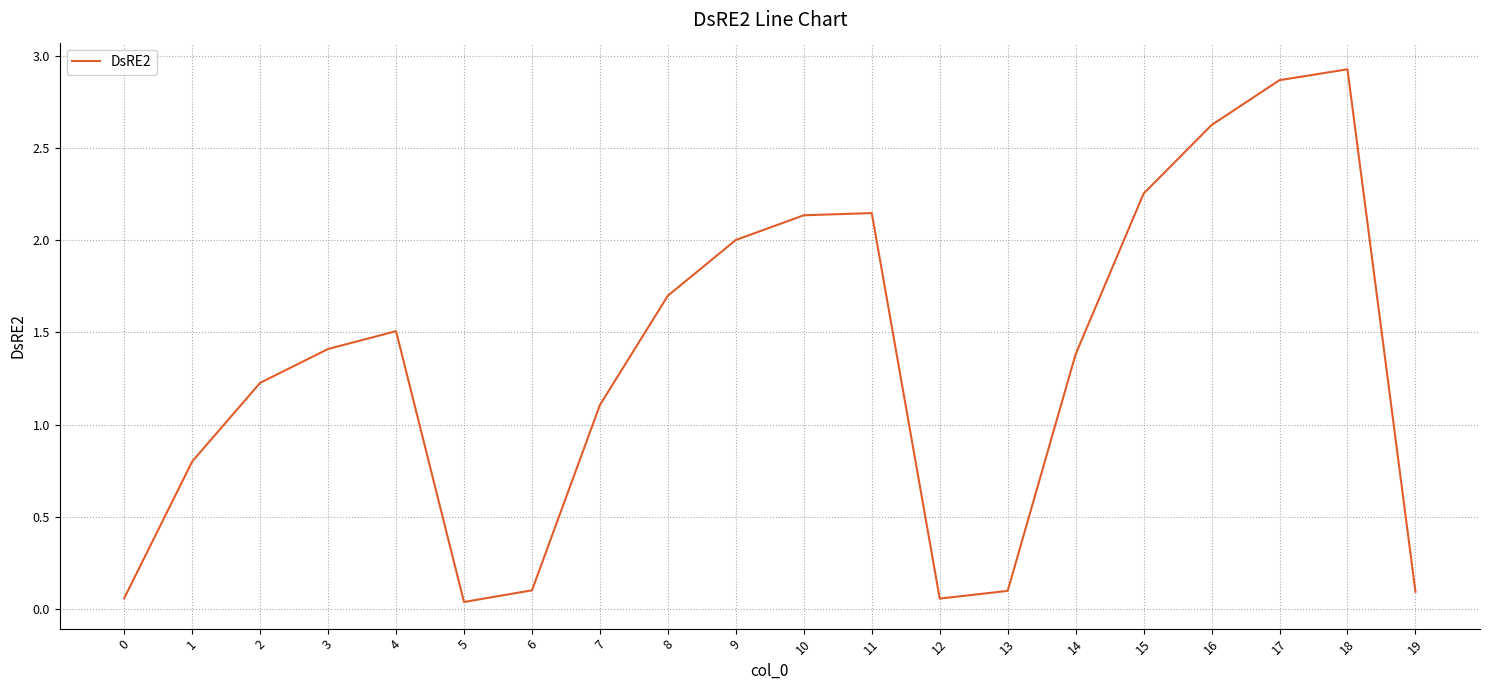

What is the greatest value displayed?

2.9